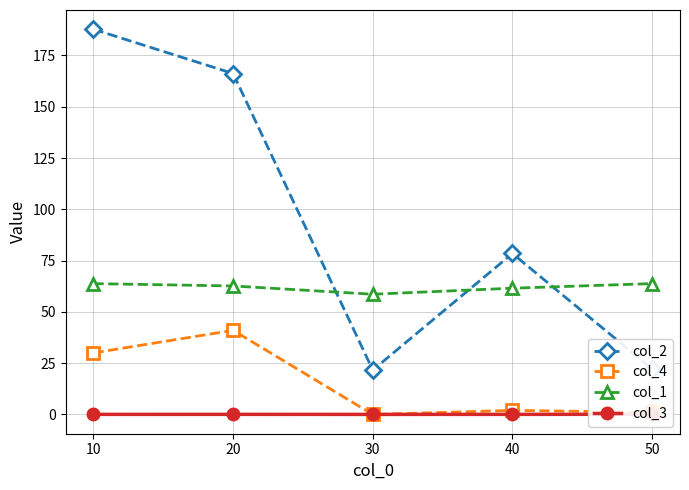

Between which two adjacent categories do col_3 and col_4 first intersect?

20 and 30